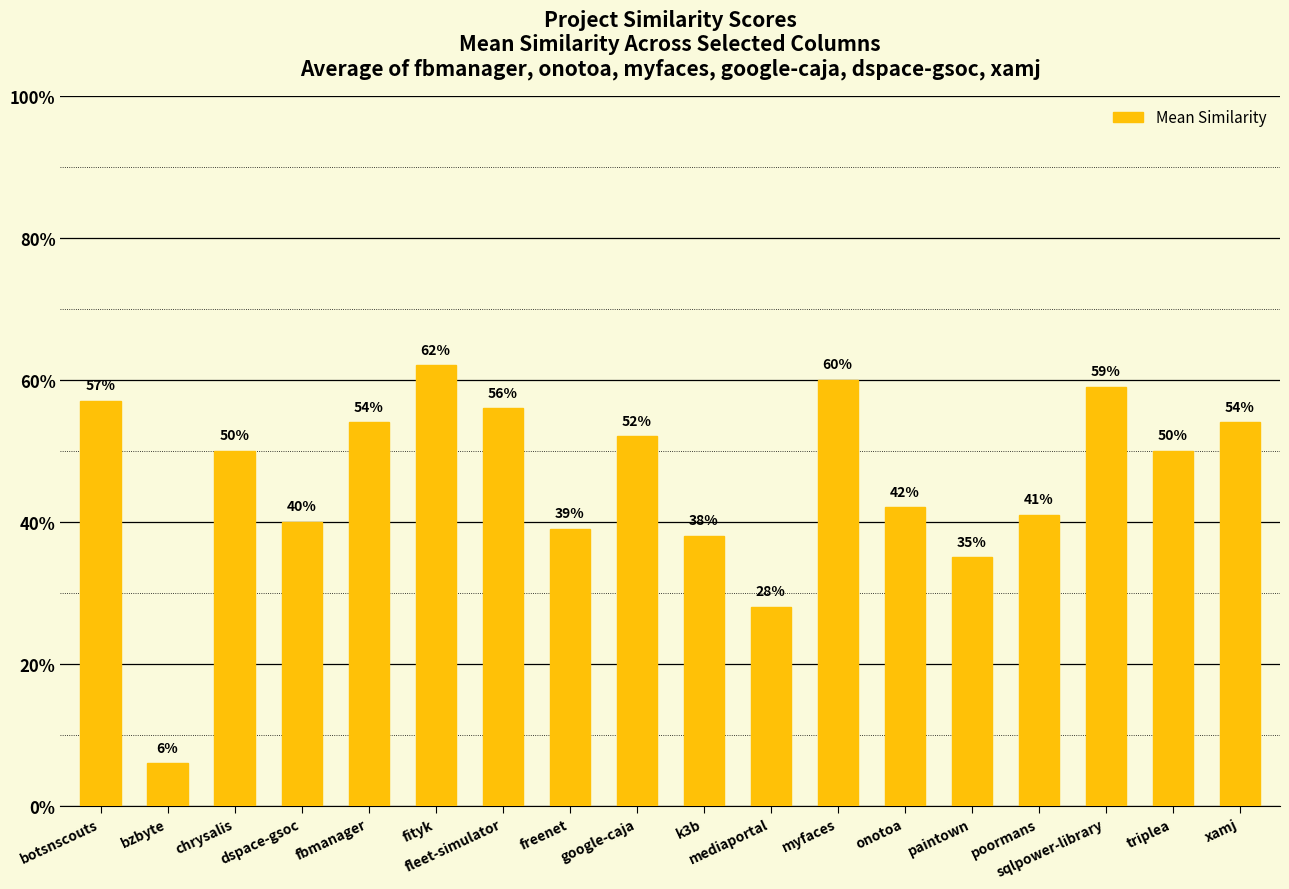

Rank the categories by value from highest to lowest.

fityk, myfaces, sqlpower-library, botsnscouts, fleet-simulator, fbmanager, xamj, google-caja, chrysalis, triplea, onotoa, poormans, dspace-gsoc, freenet, k3b, paintown, mediaportal, bzbyte